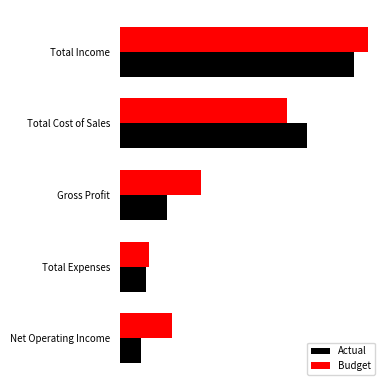

Reading right to left, extract all data points from this chart.

Actual: 4539359.3	5551839.2	10091198.6	40339228.0	50430426.6
Budget: 11176017.0	6280808.0	17456825.0	35891071.0	53347896.0